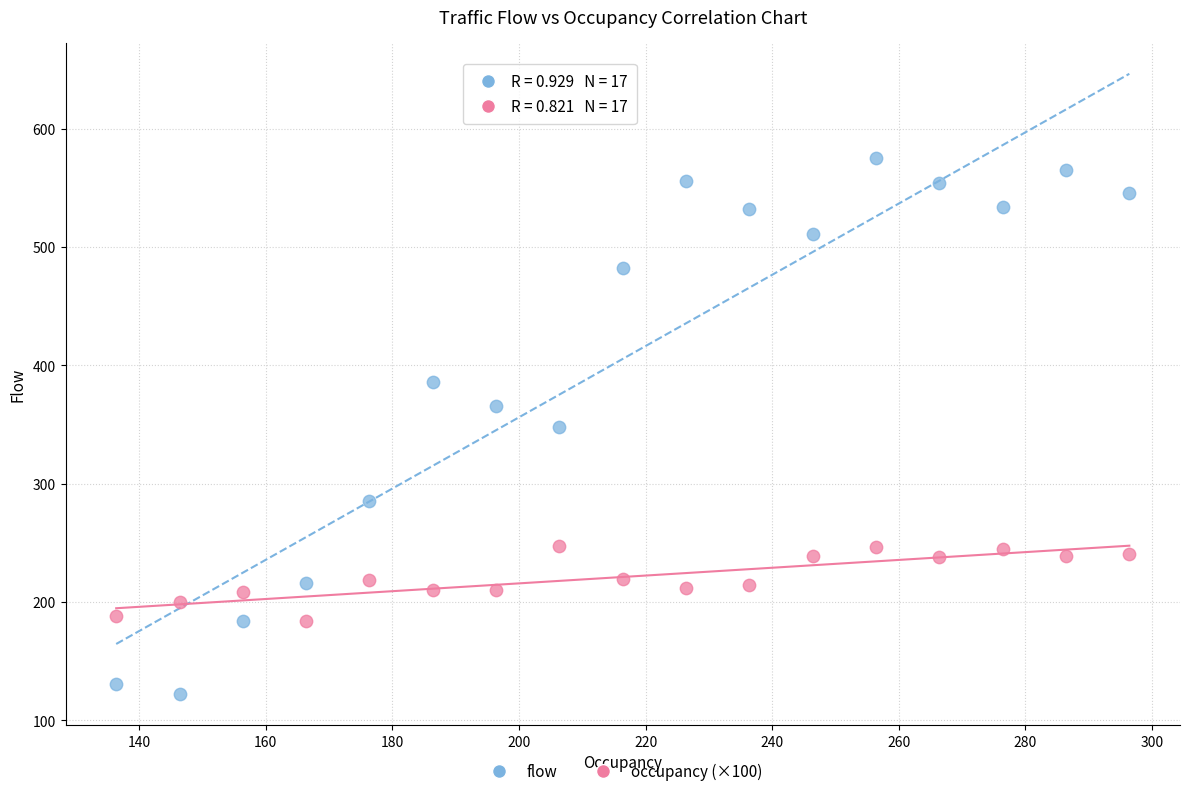

Across all data points, what is the range of X values (max minus min)?

160.0